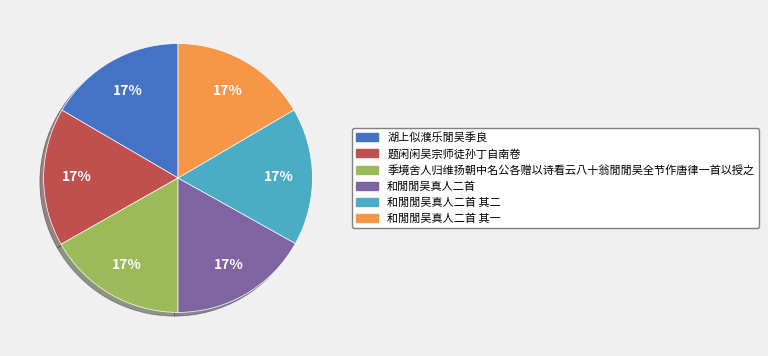

Is there a majority slice in this chart?

No